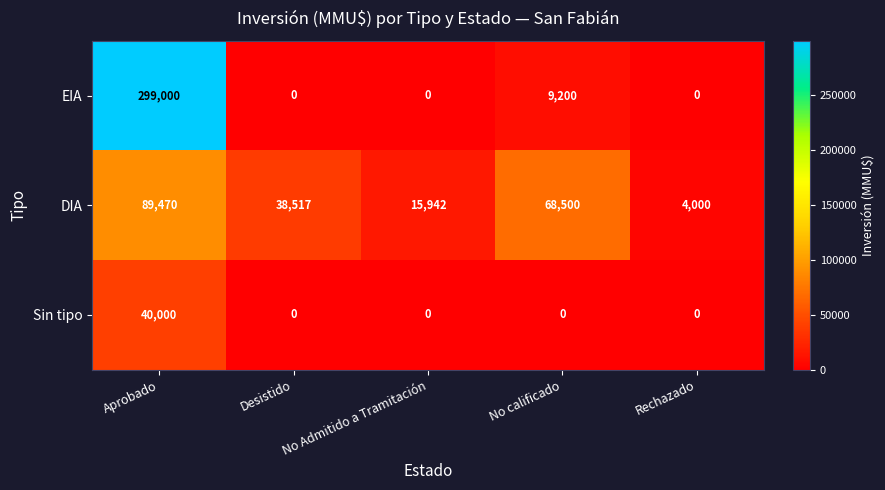

Is it true that Sin tipo equals 0 at No Admitido a Tramitación?

True